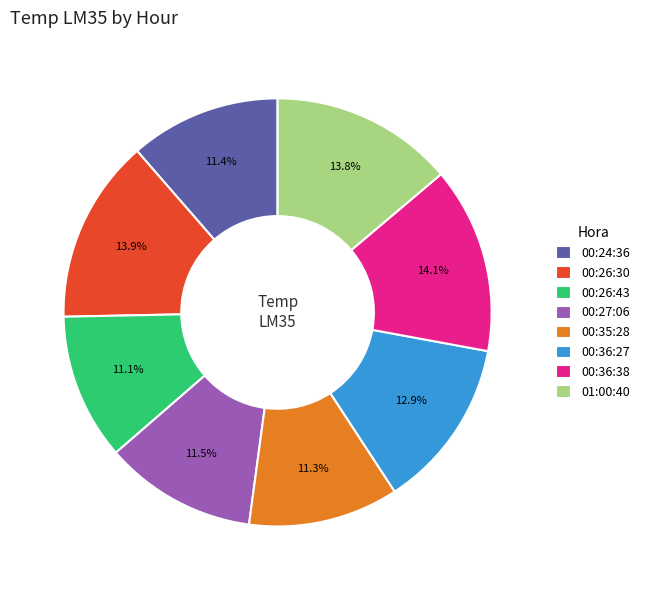

To the nearest percent, what portion does 00:24:36 represent?

11%